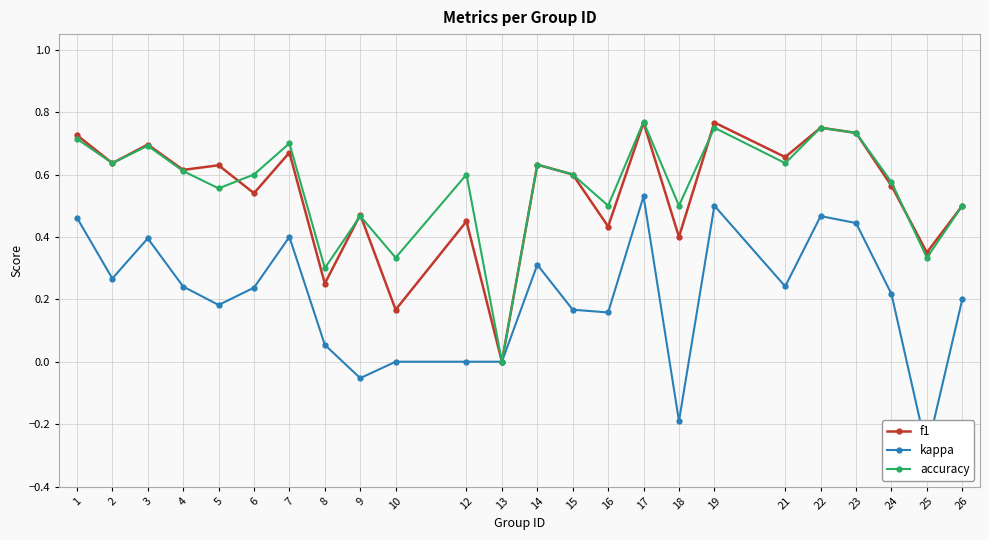

Between 17 and 7, which is larger?

17